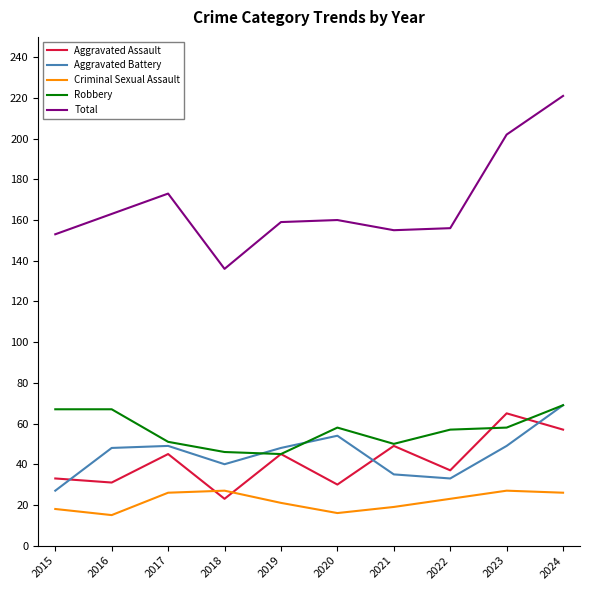

True or false: Criminal Sexual Assault and Robbery intersect in this chart.

False